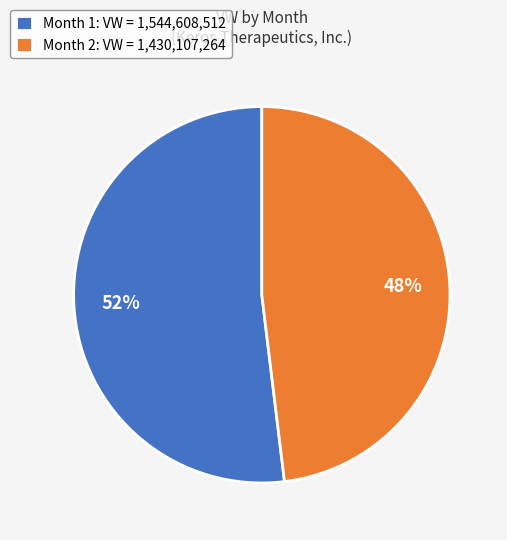

What is the largest slice in the pie chart?

Month 1